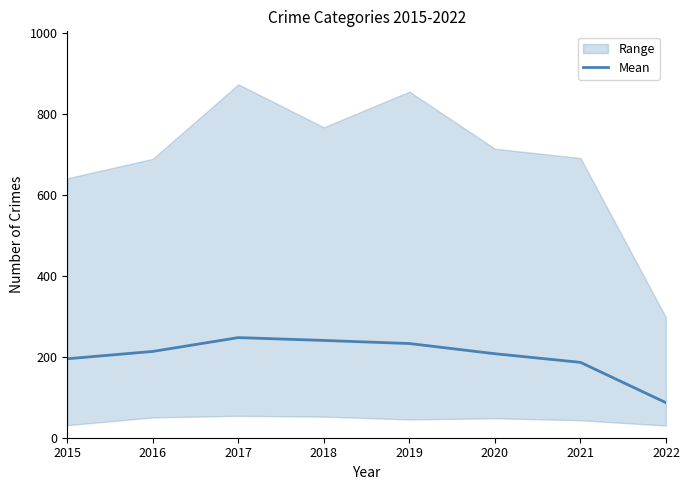

Reading left to right, transcribe all the data shown in this chart.

195.0	213.2	247.3	240.3	232.7	207.5	186.2	86.5